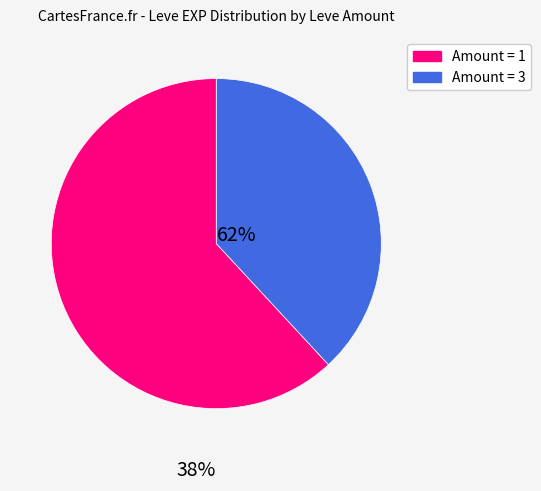

Is there any slice that represents more than half of the pie?

Yes